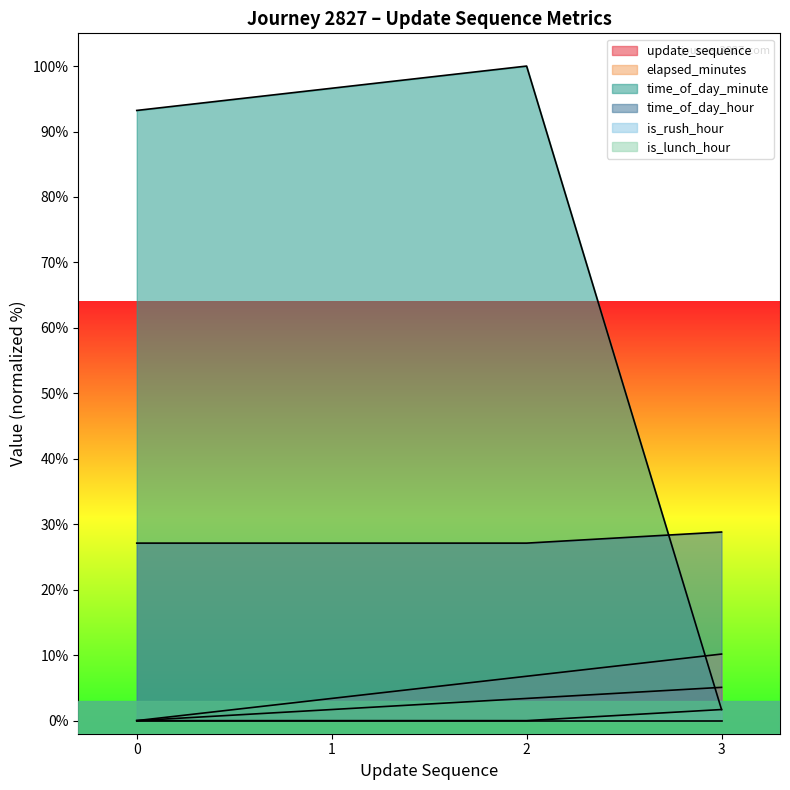

What is the total value across all series at 0?

120.3